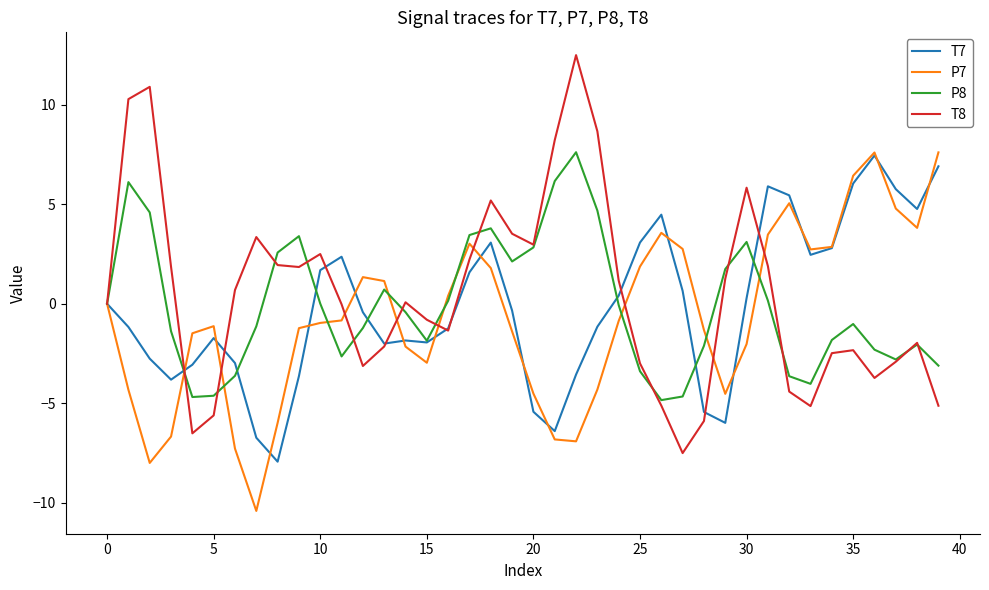

Does the chart have visible grid lines?

No